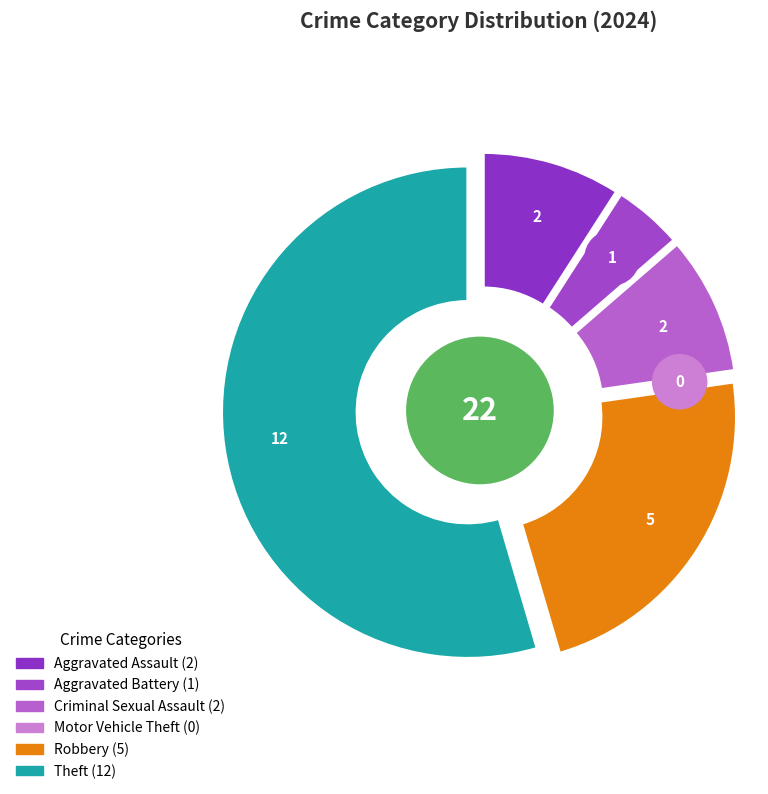

Is there any slice that represents more than half of the pie?

Yes